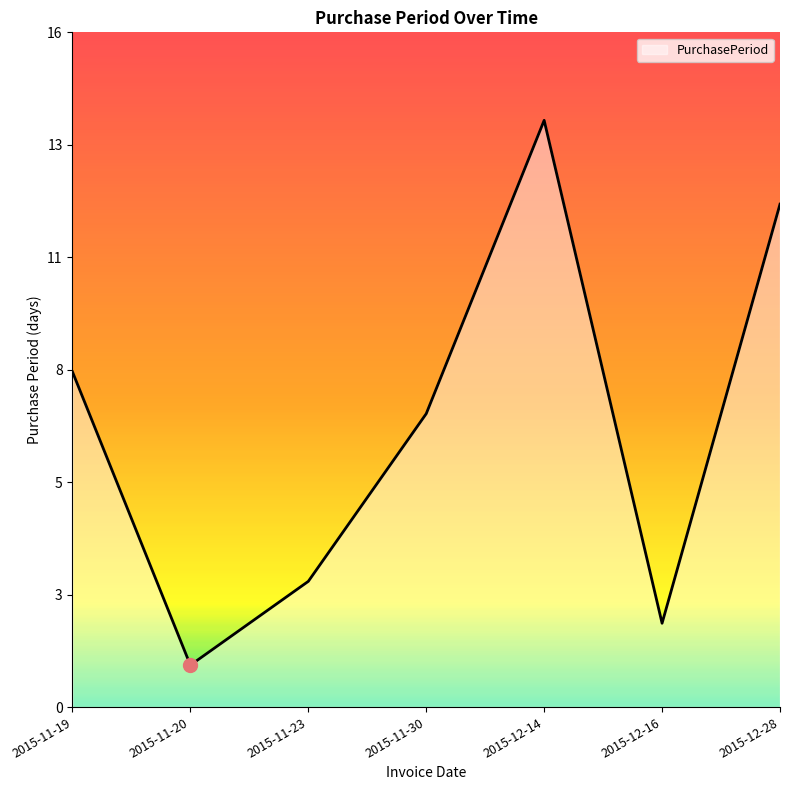

Where is the first local maximum?

2015-12-14